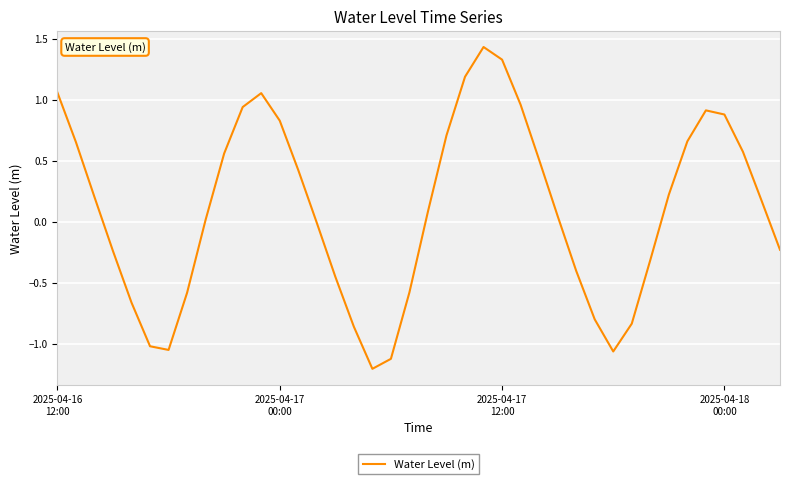

What is the difference between the maximum and minimum values?

2.6